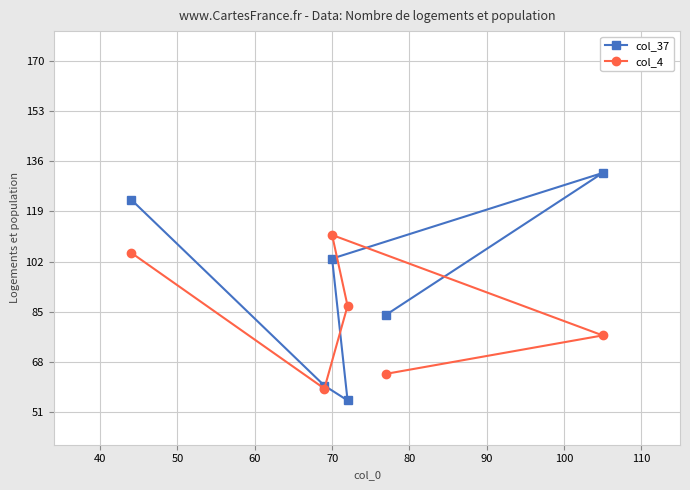

How many interior local valleys does the col_37 series have?

1